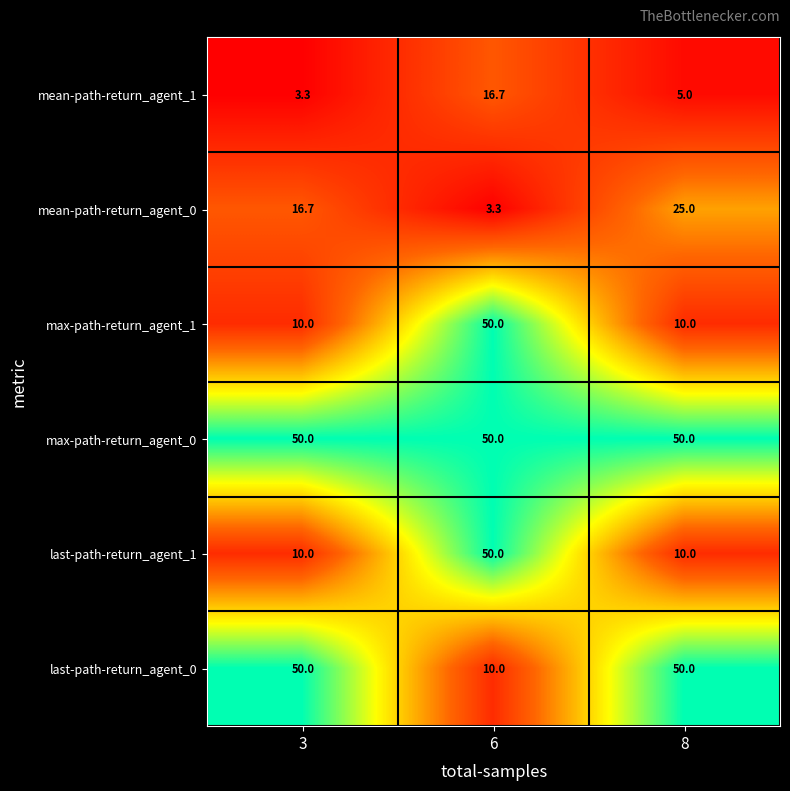

Reading left to right, what are all the values shown in this chart?

mean-path-return_agent_1: 3.3	16.7	5.0
mean-path-return_agent_0: 16.7	3.3	25.0
max-path-return_agent_1: 10.0	50.0	10.0
max-path-return_agent_0: 50.0	50.0	50.0
last-path-return_agent_1: 10.0	50.0	10.0
last-path-return_agent_0: 50.0	10.0	50.0